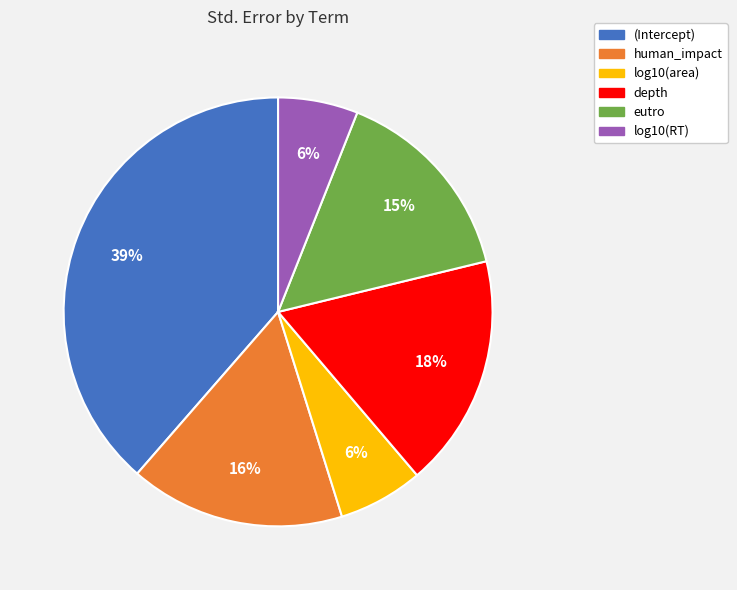

To the nearest percent, what is the difference between the depth and log10(RT) slice percentages?

12%